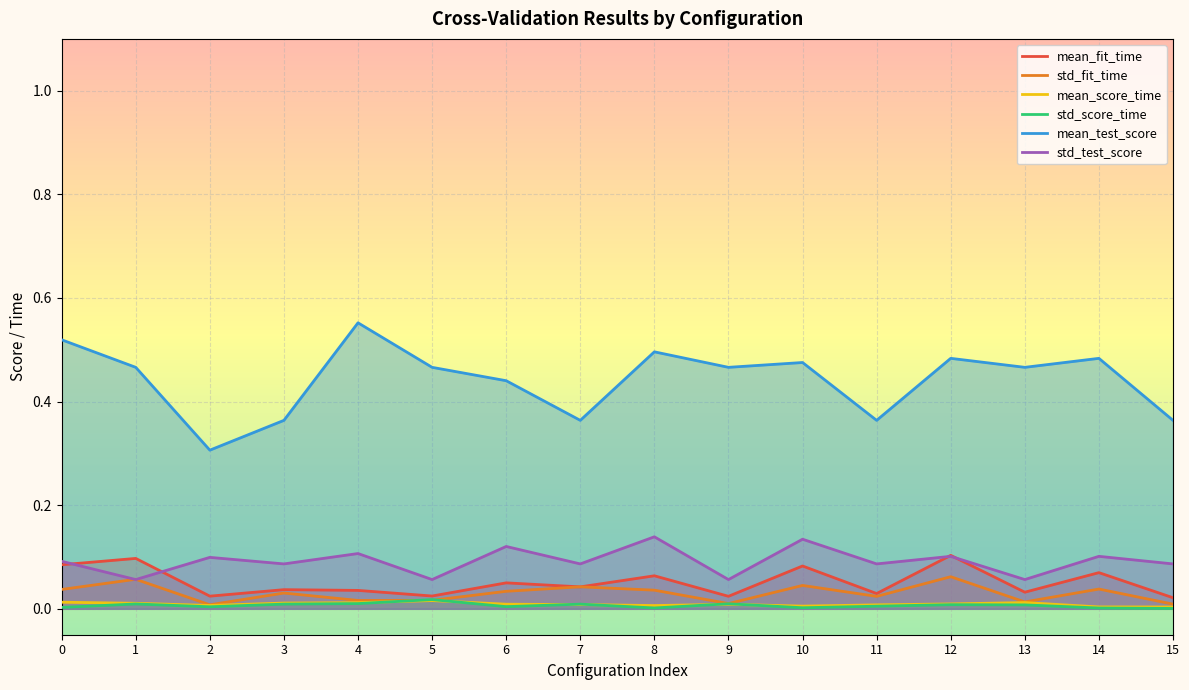

The mean_score_time series shows 0.0 at 0. True or false?

False